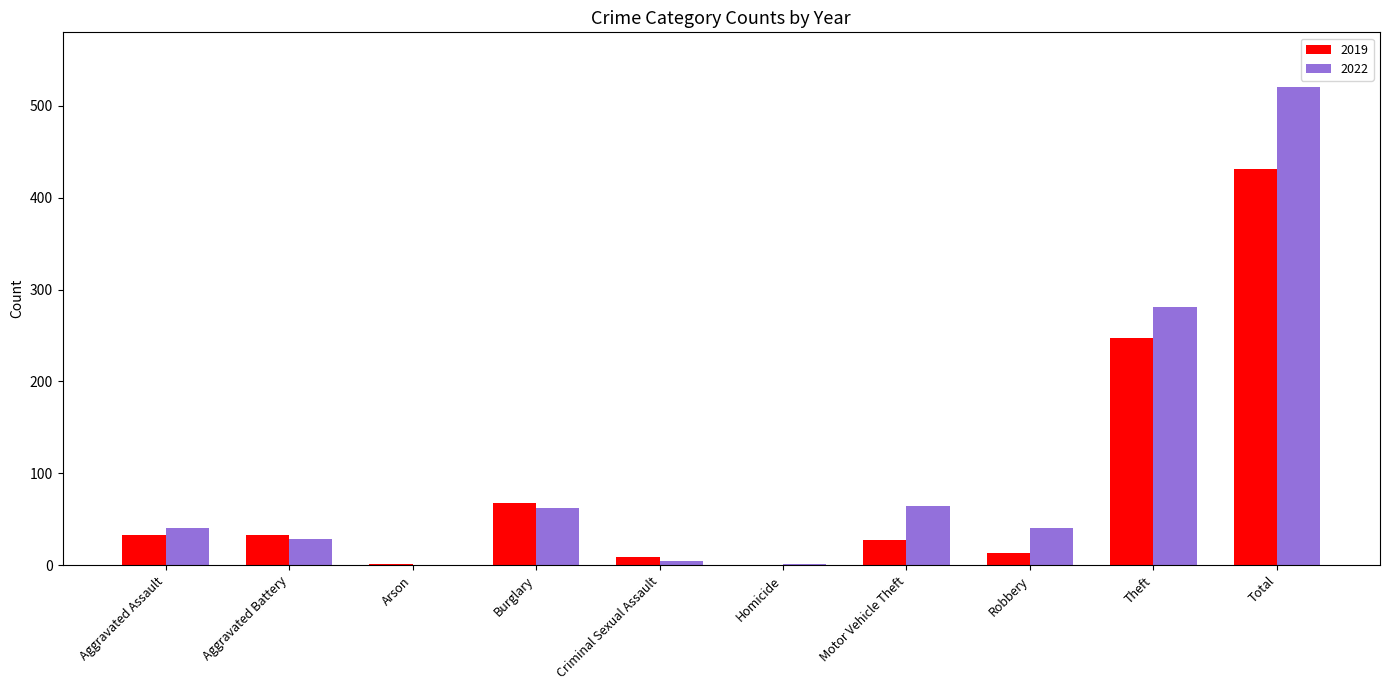

What is the sum of all 2019 values?

862